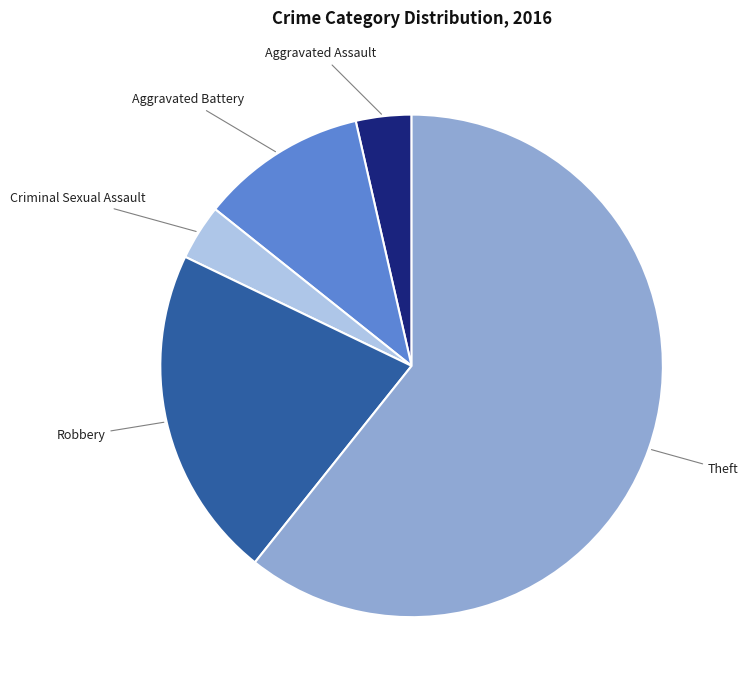

Does any single category account for the majority?

Yes